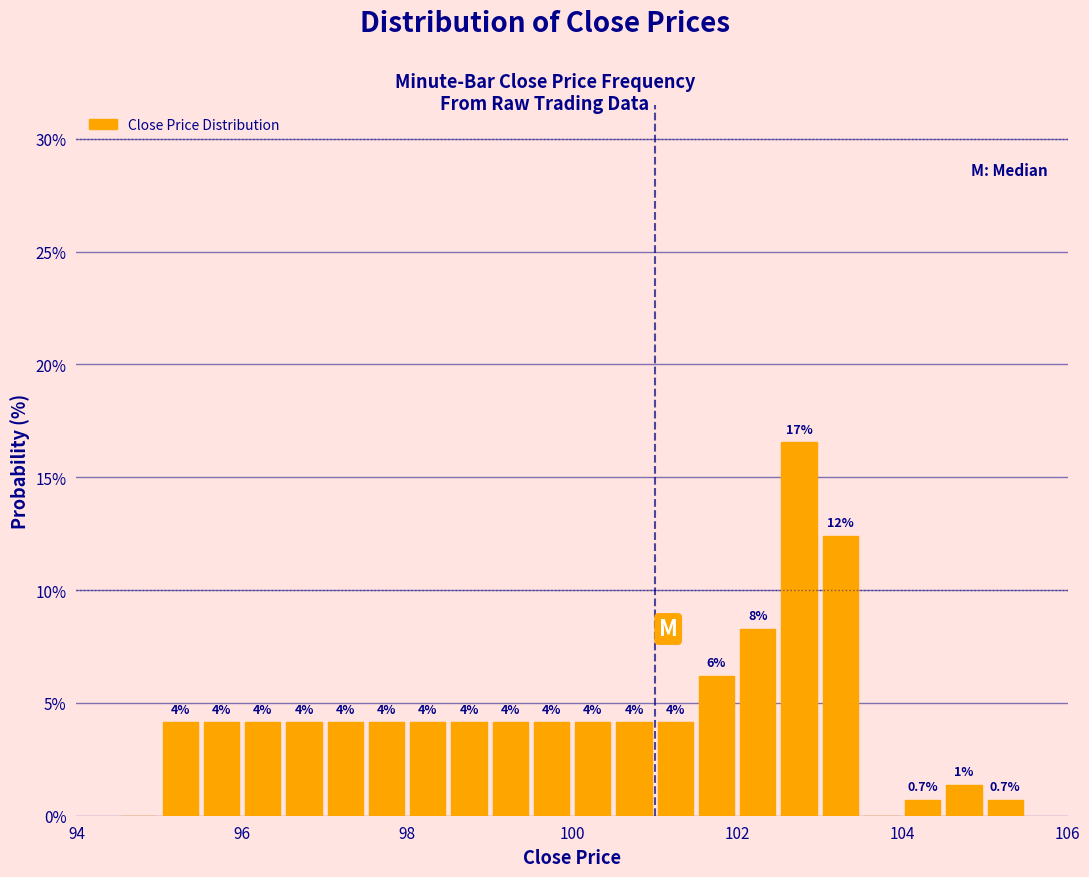

Around what value on the x-axis is the tallest bar? Give the approximate position of its centre, as read against the axis.

102.8